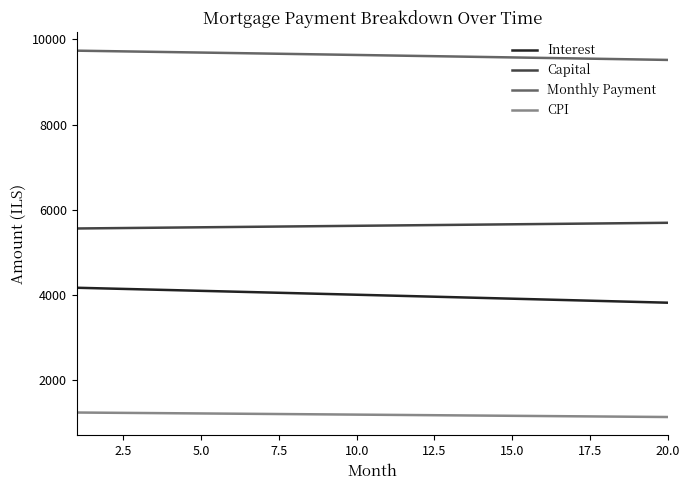

What is the smallest value displayed?

1139.2